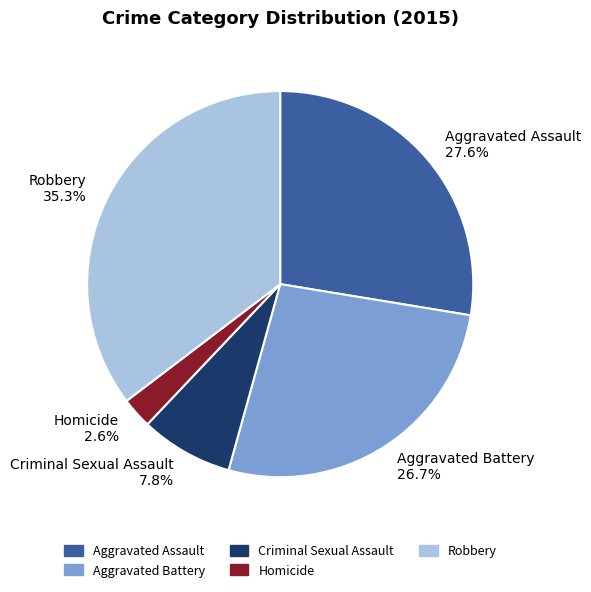

Is it true that Homicide is 13% of the pie?

False